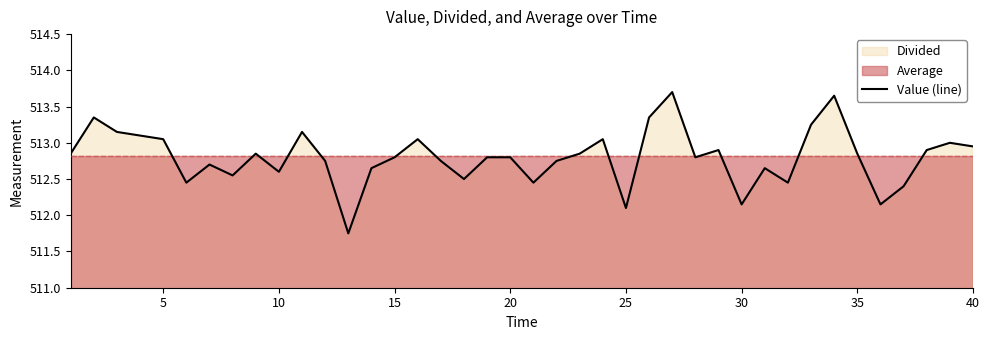

The value of Value (line) at 30 is 177.2. True or false?

False